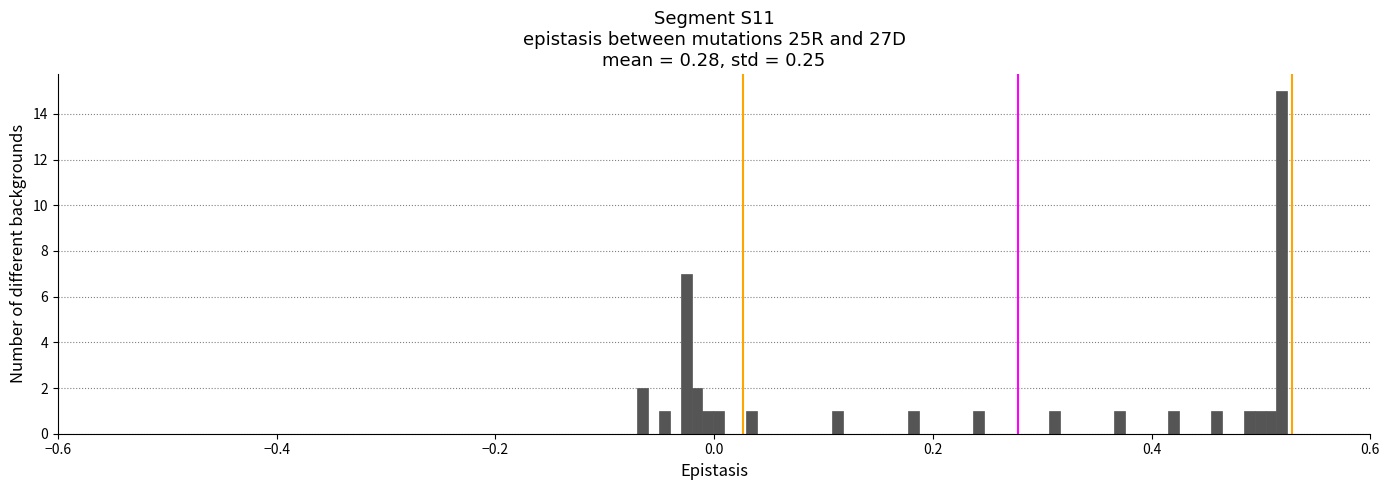

Around what value on the x-axis is the tallest bar? Give the approximate position of its centre, as read against the axis.

0.52